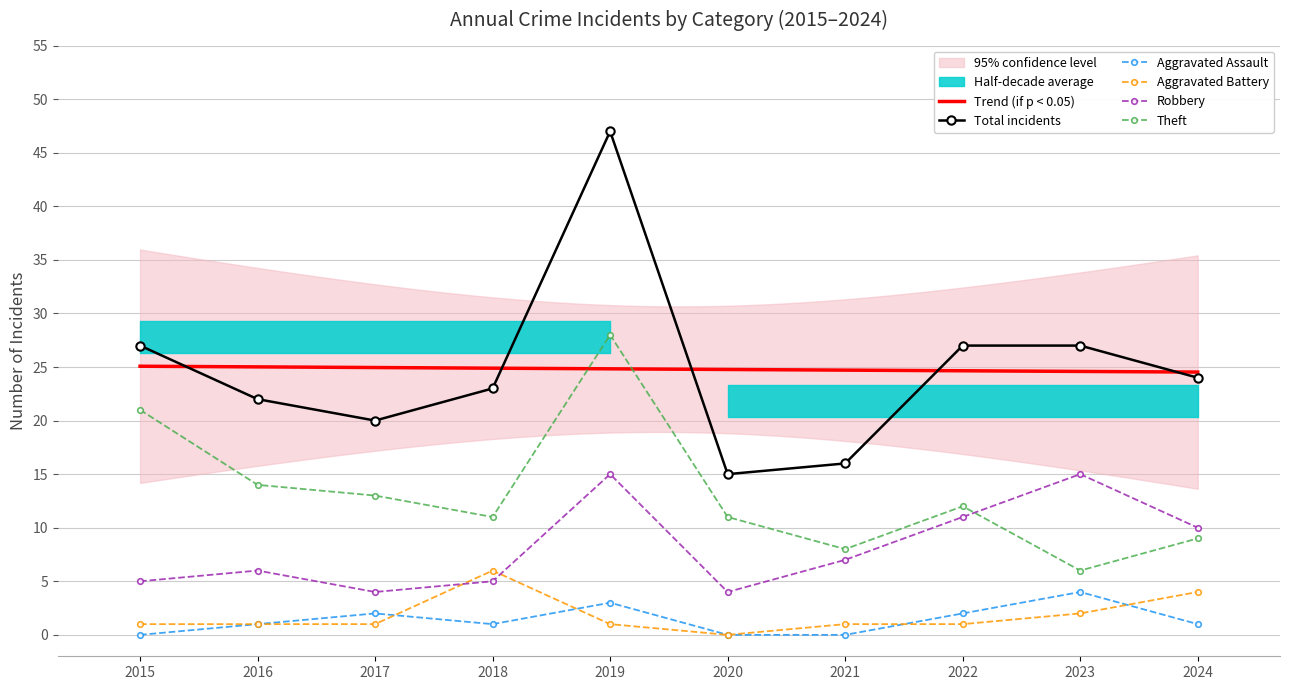

What is the value of the Aggravated Assault point at the 9th from the left?

4